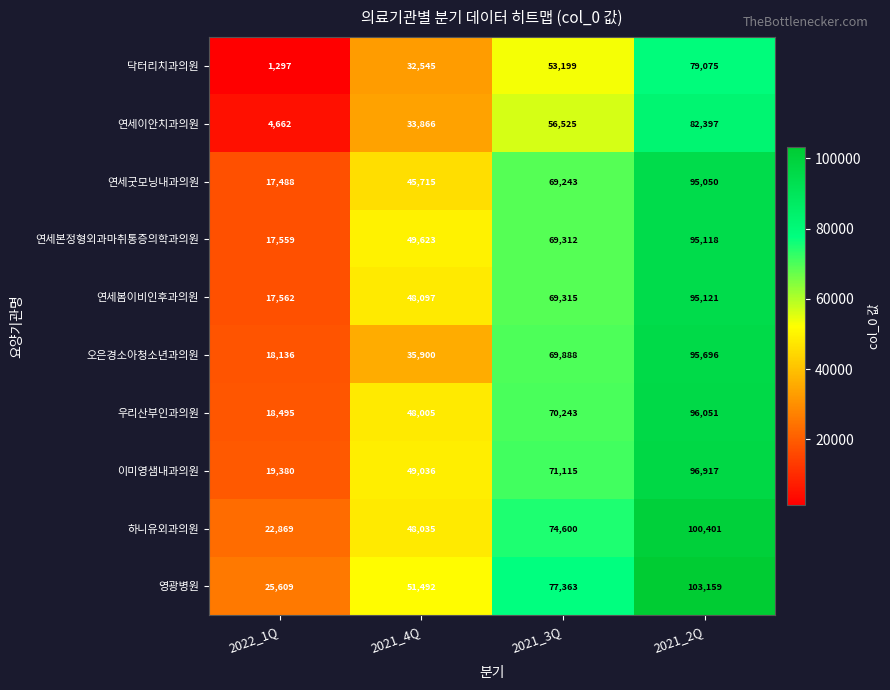

Which category has the highest value across all series?

2021_2Q